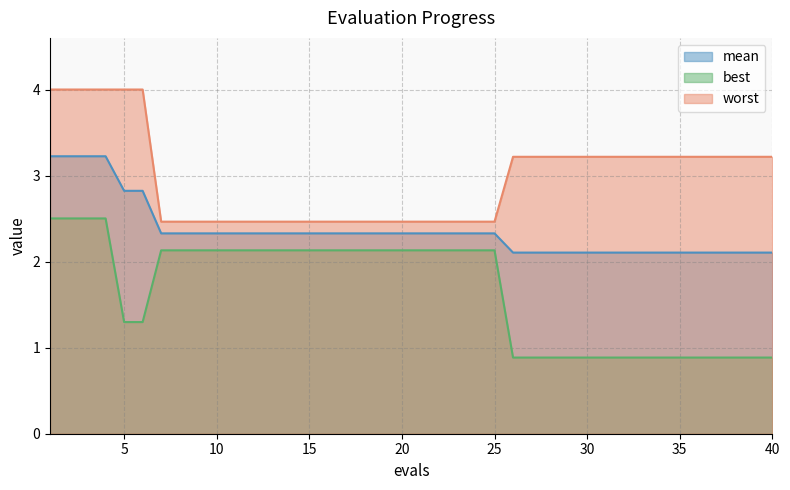

Between 11 and 19, which is larger?

11